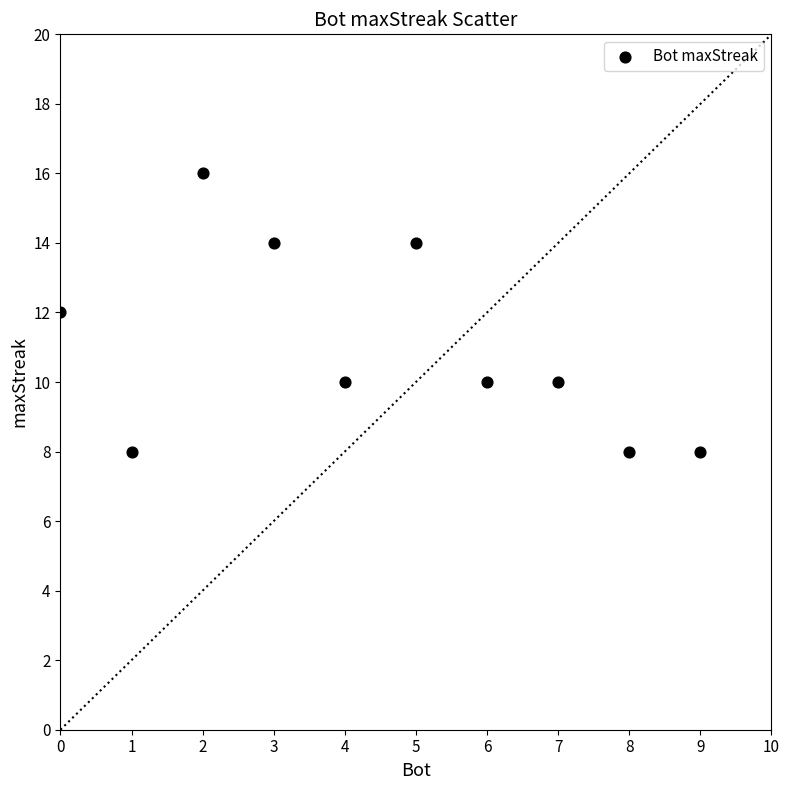

What is the range of X values (max minus min)?

9